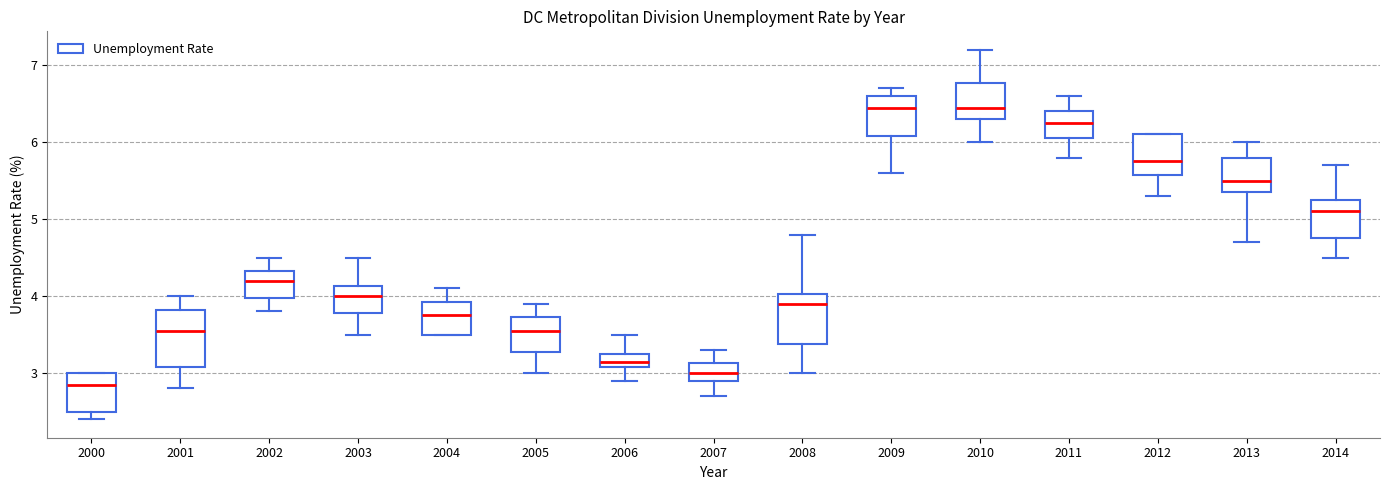

Where does the median line of the box at x = 2001 sit on the y-axis? The values are not printed on the chart, so give them approximately, as read against the axis.

3.6